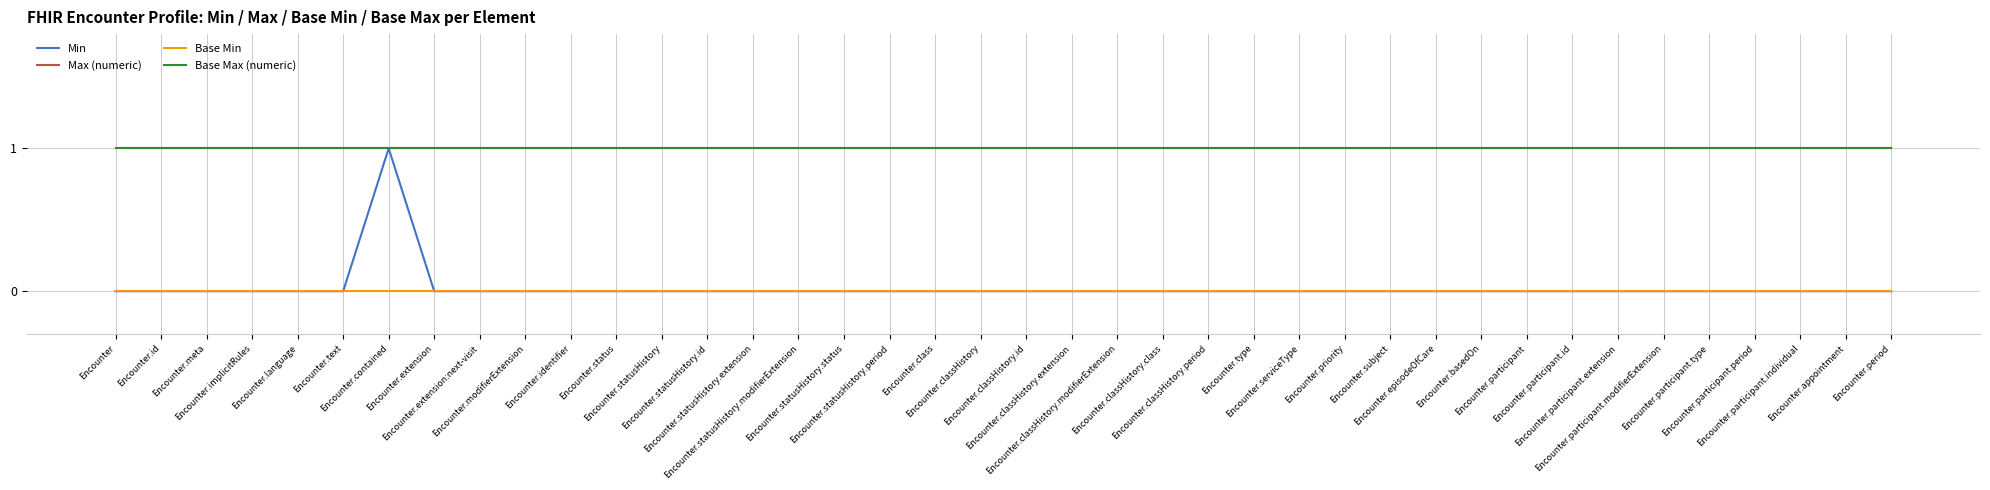

What is the label of the 6th point from the left?

Encounter.text